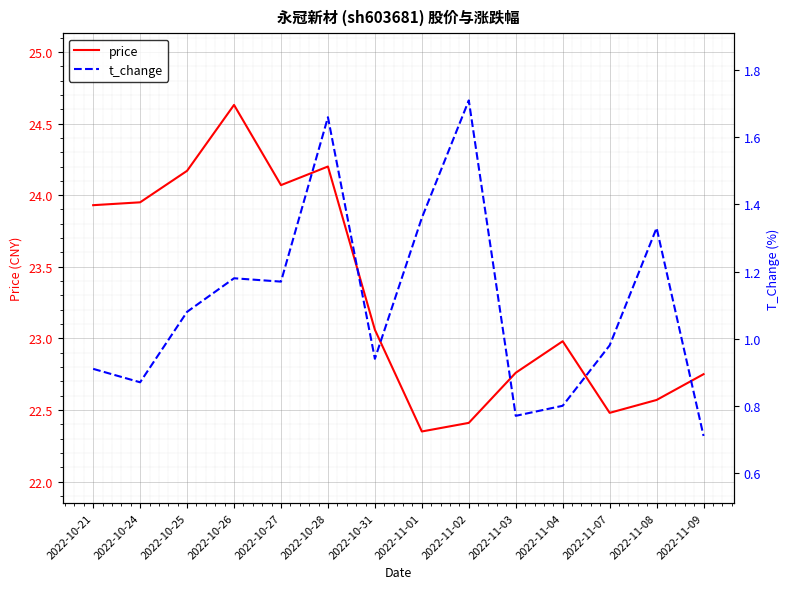

Which series has the widest spread of values?

price